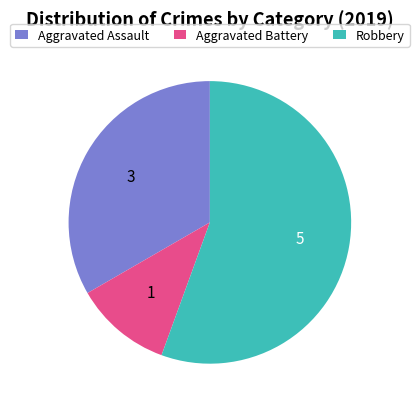

Does Aggravated Battery account for over 50% of the chart?

No